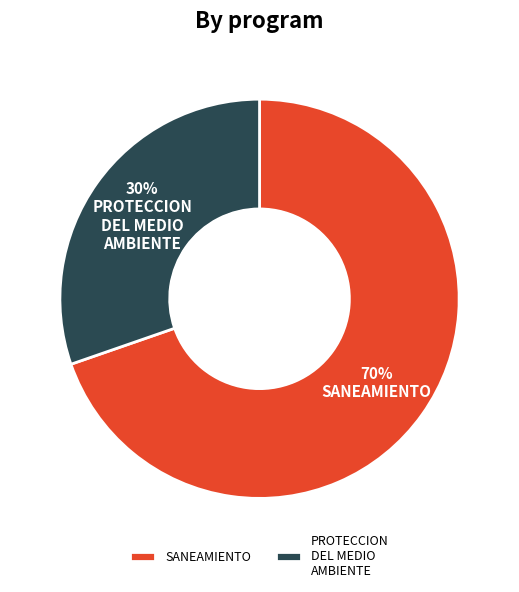

What is the ratio of the value at SANEAMIENTO to the value at PROTECCION DEL MEDIO AMBIENTE?

2.3